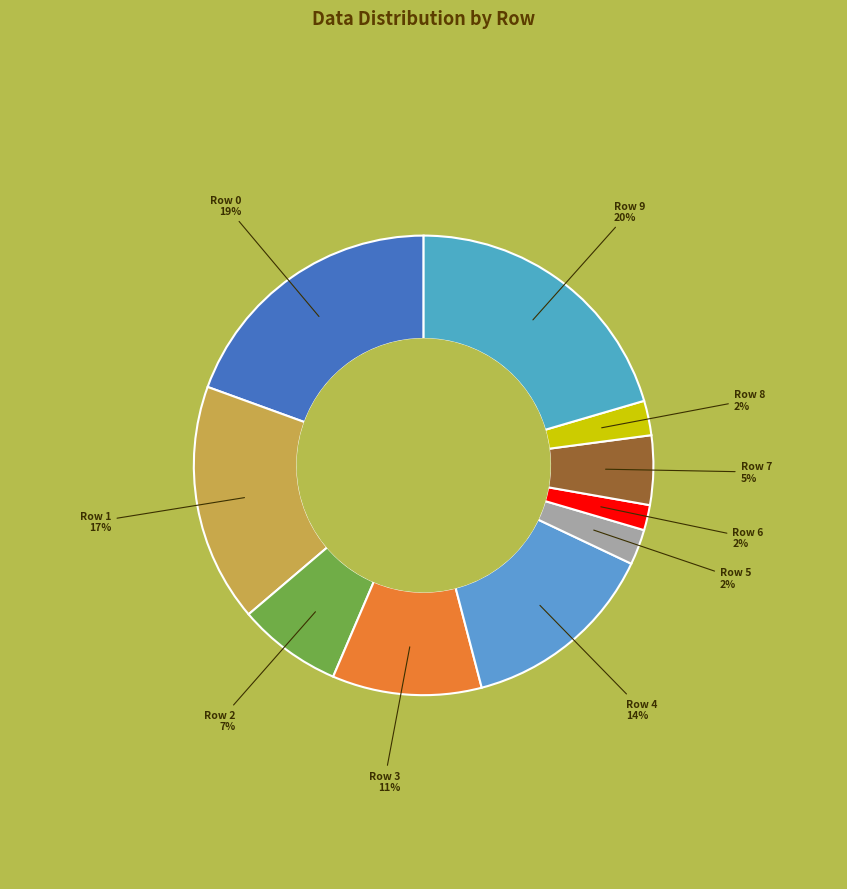

What is the largest slice in the pie chart?

Row 9